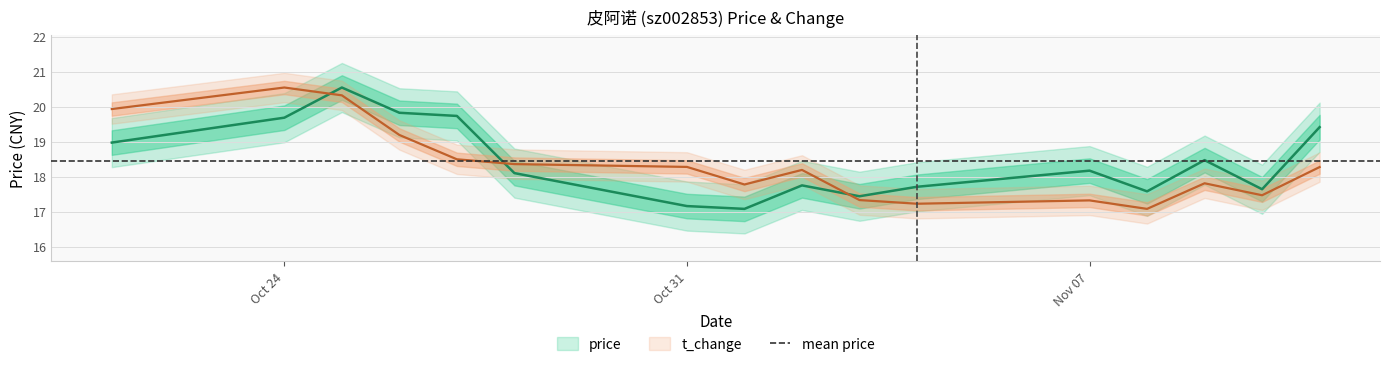

Does the chart display data point markers on the line(s)?

No